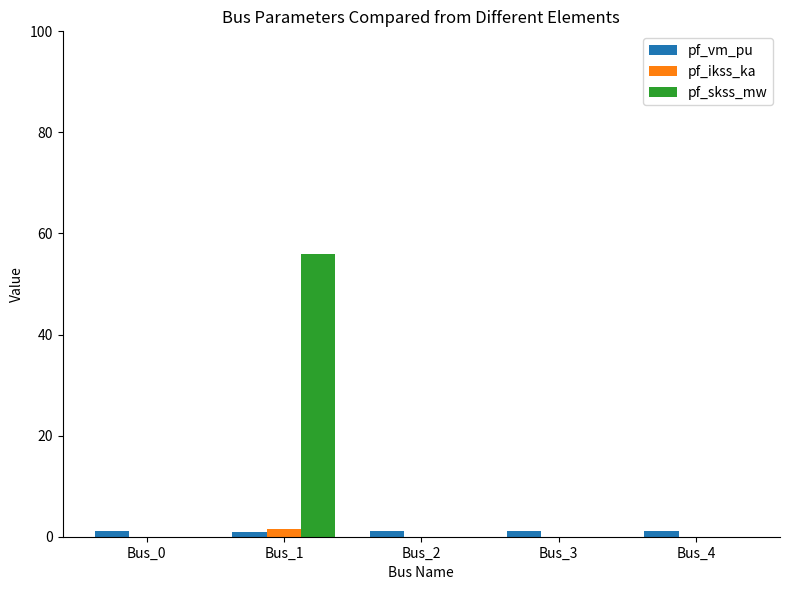

The value of pf_ikss_ka at Bus_2 is 0.0. True or false?

True